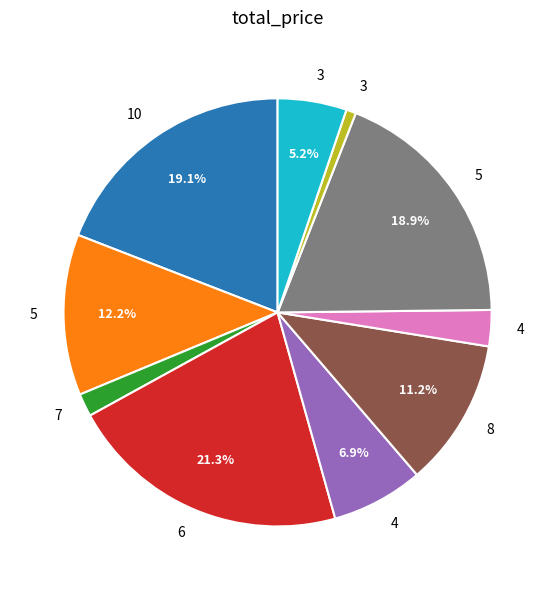

Count the number of slices in the pie.

10